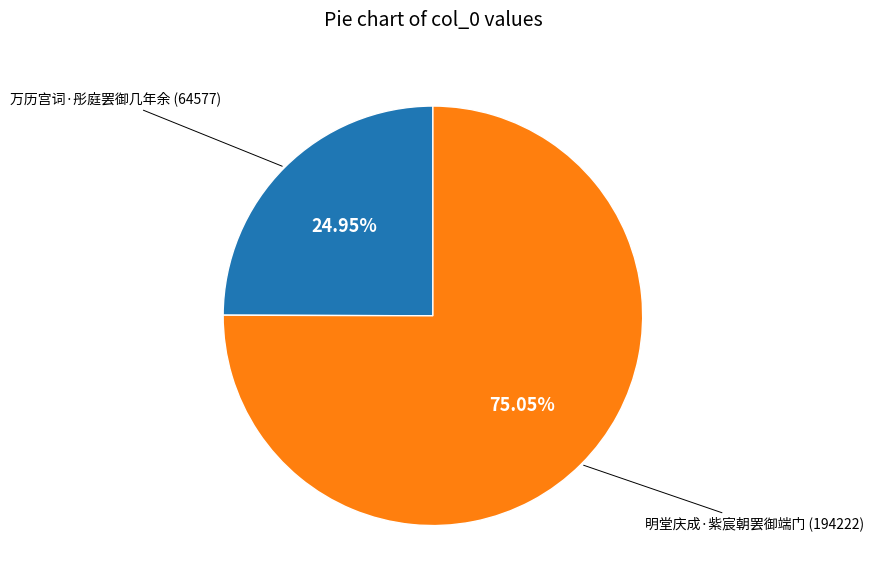

Is there any slice that represents more than half of the pie?

Yes